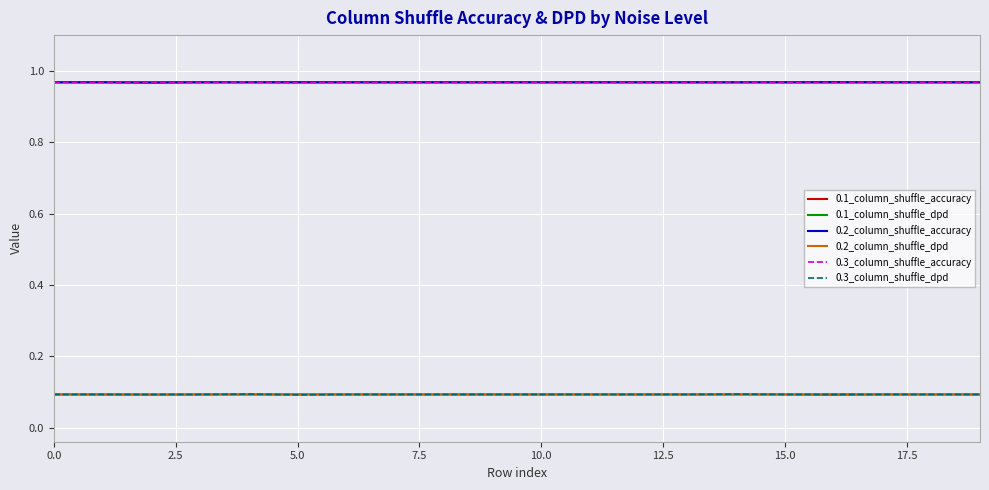

True or false: 0.3_column_shuffle_dpd and 0.2_column_shuffle_accuracy cross at least once.

False